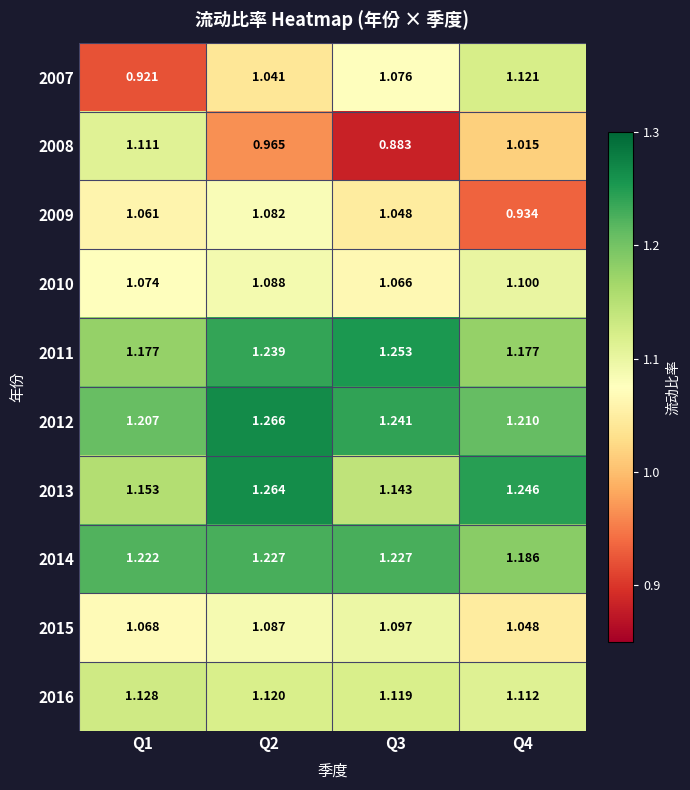

Which series has the largest total across all categories?

2012